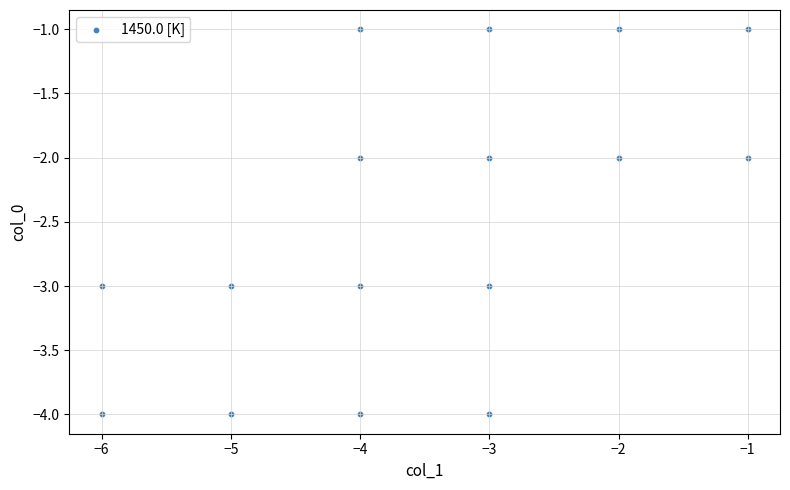

What is the range of X values (max minus min)?

5